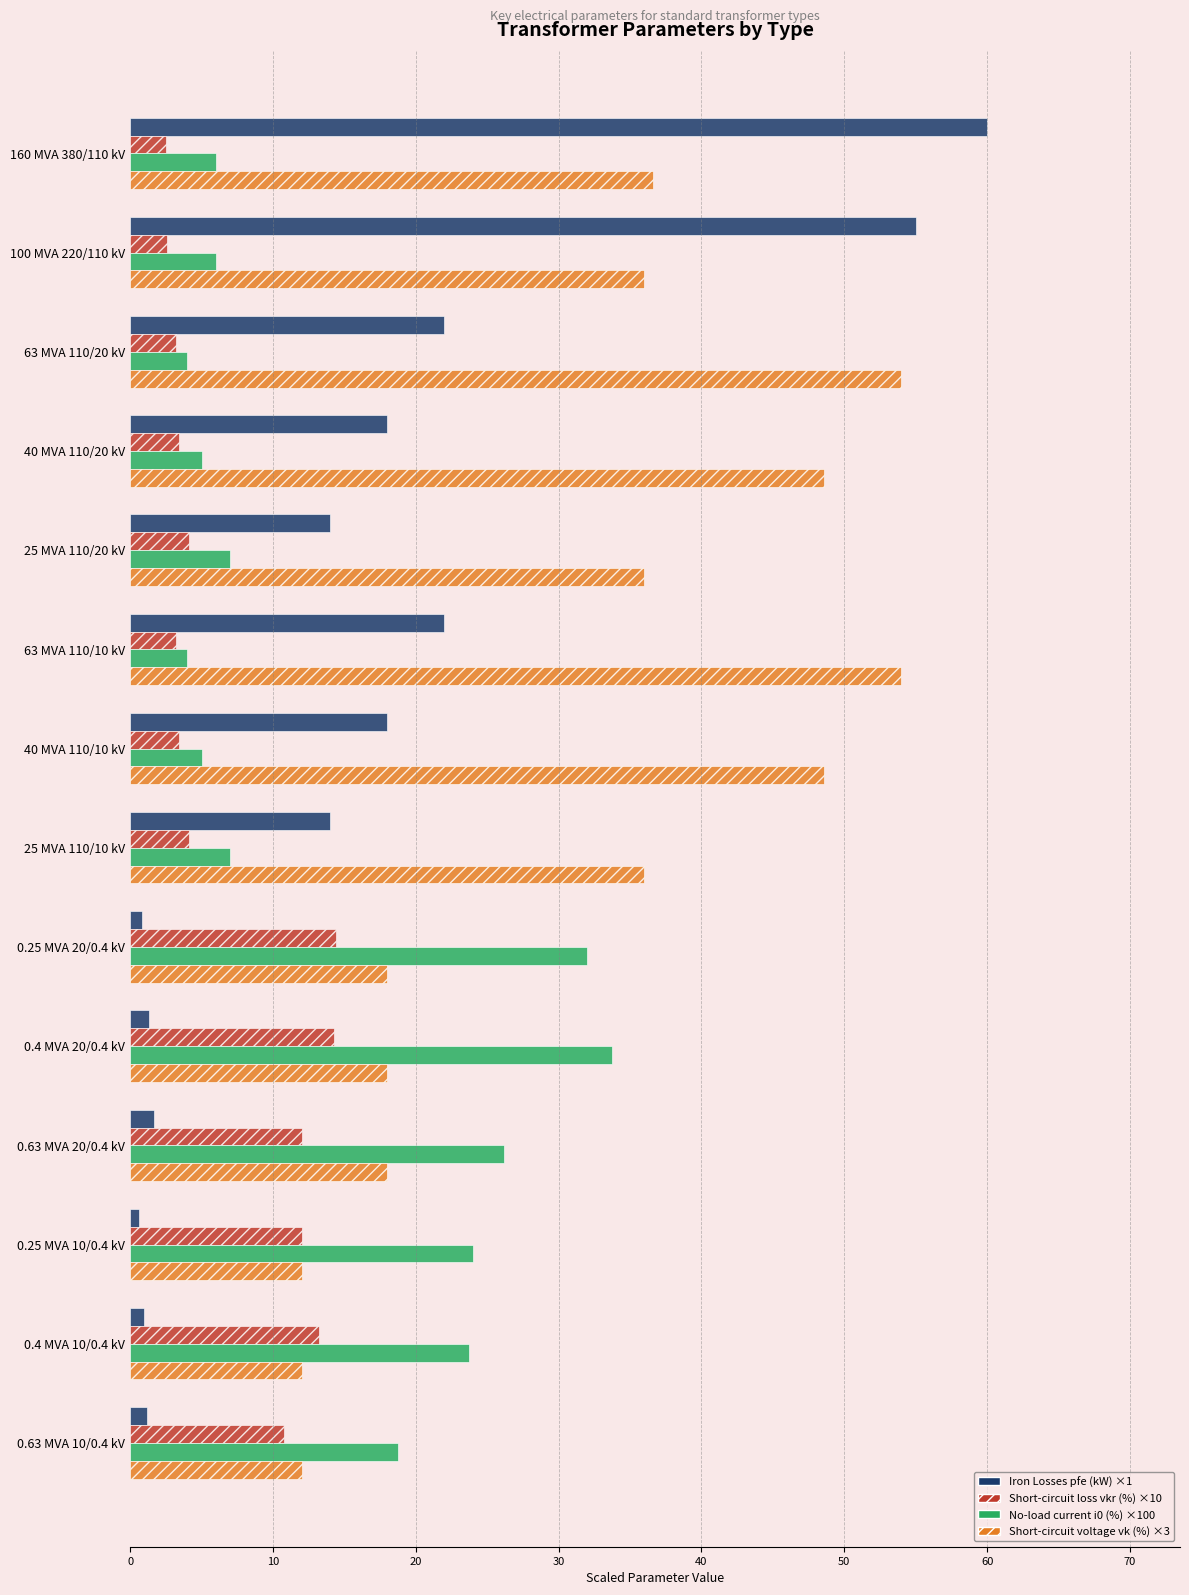

Which category has the highest value across all series?

160 MVA 380/110 kV